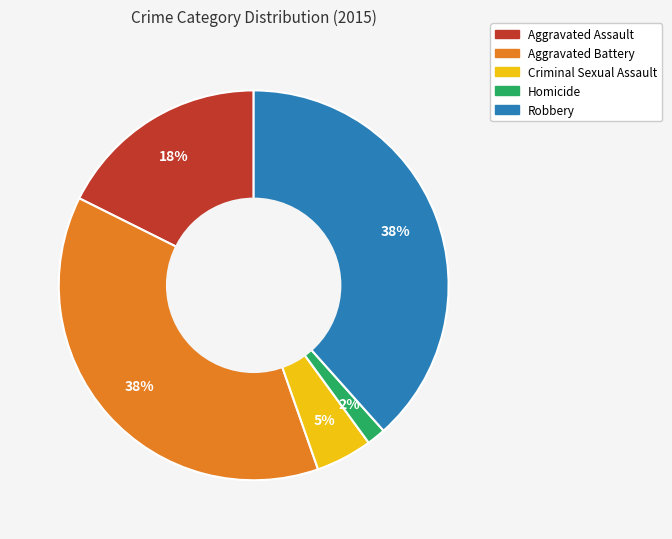

To the nearest percent, what is the average slice percentage?

20%